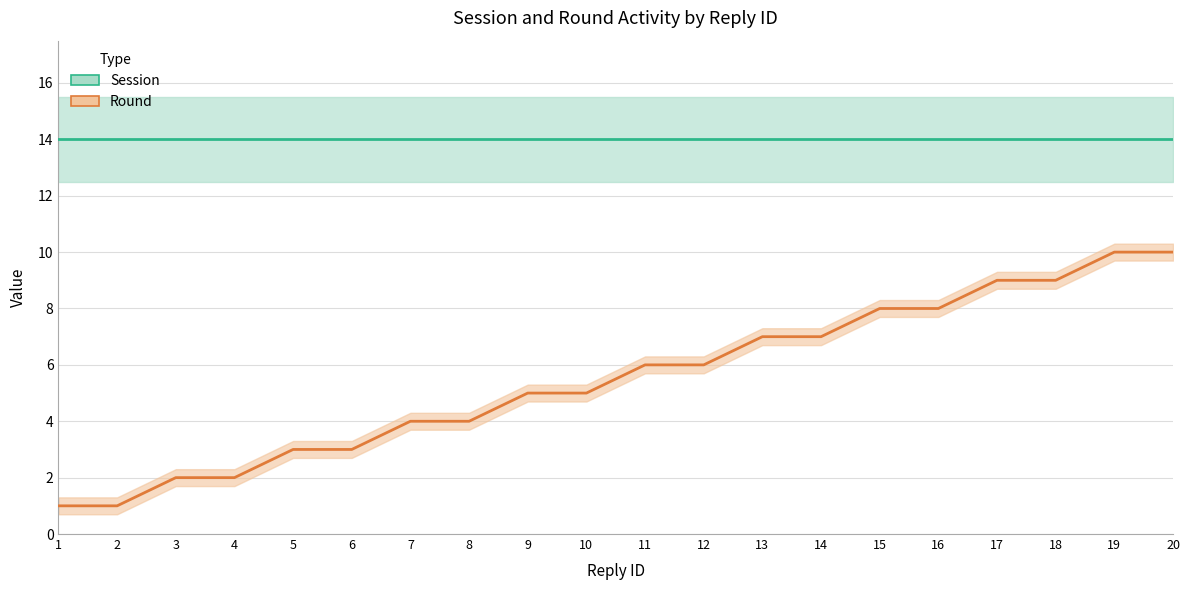

Rank the categories by value from lowest to highest.

1, 2, 3, 4, 5, 6, 7, 8, 9, 10, 11, 12, 13, 14, 15, 16, 17, 18, 19, 20